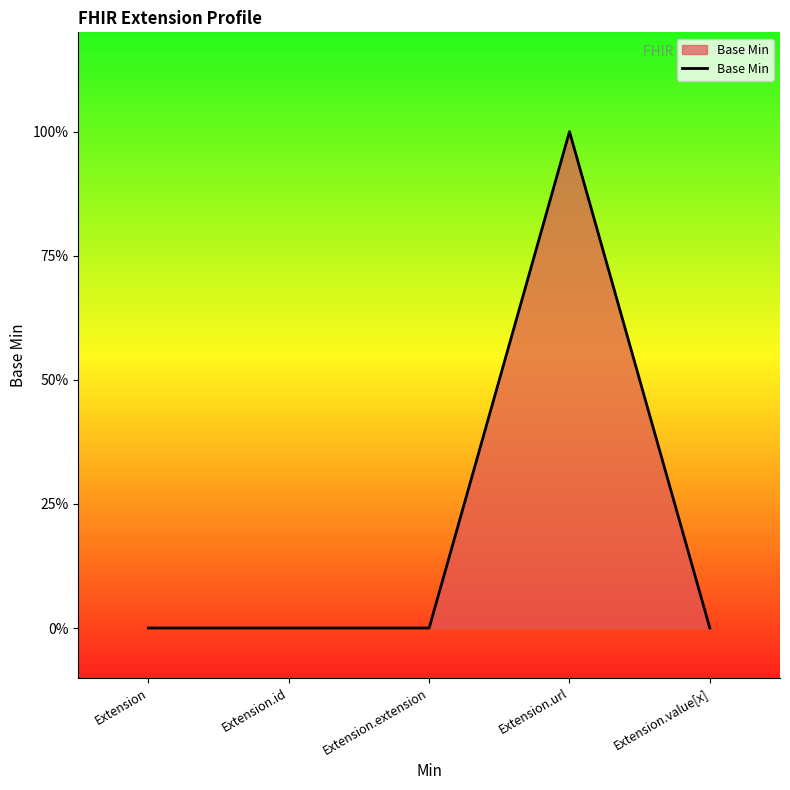

Does the chart display data point markers on the line(s)?

No